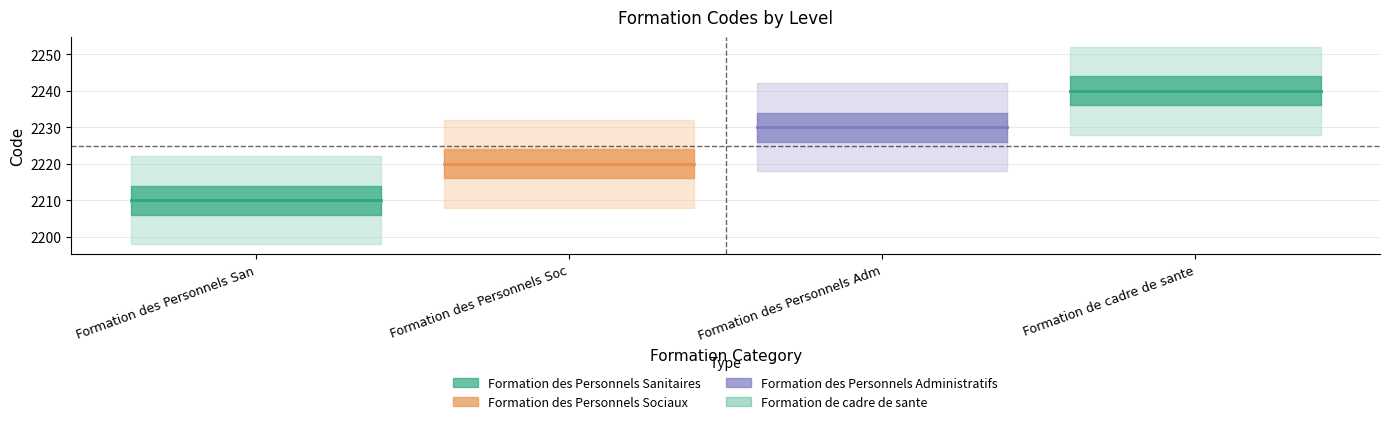

List the series in order of their overall mean, lowest first.

Formation des Personnels Sanitaires, Formation des Personnels Sociaux, Formation des Personnels Administratifs, Formation de cadre de sante